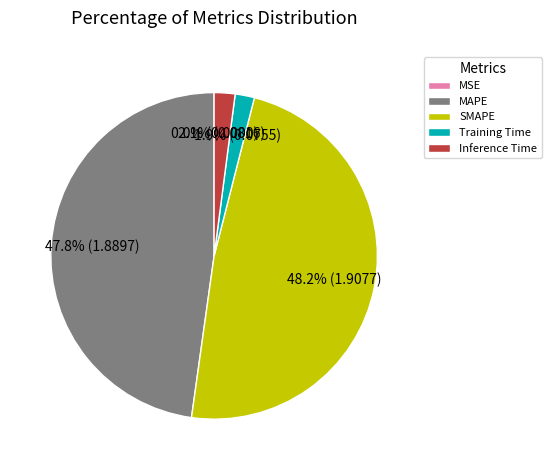

To the nearest percent, what portion does Inference Time represent?

2%